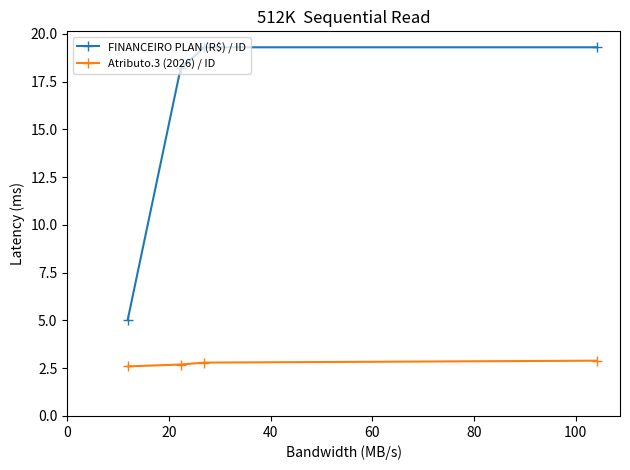

Which series has the largest range (max minus min)?

FINANCEIRO PLAN (R$) / ID